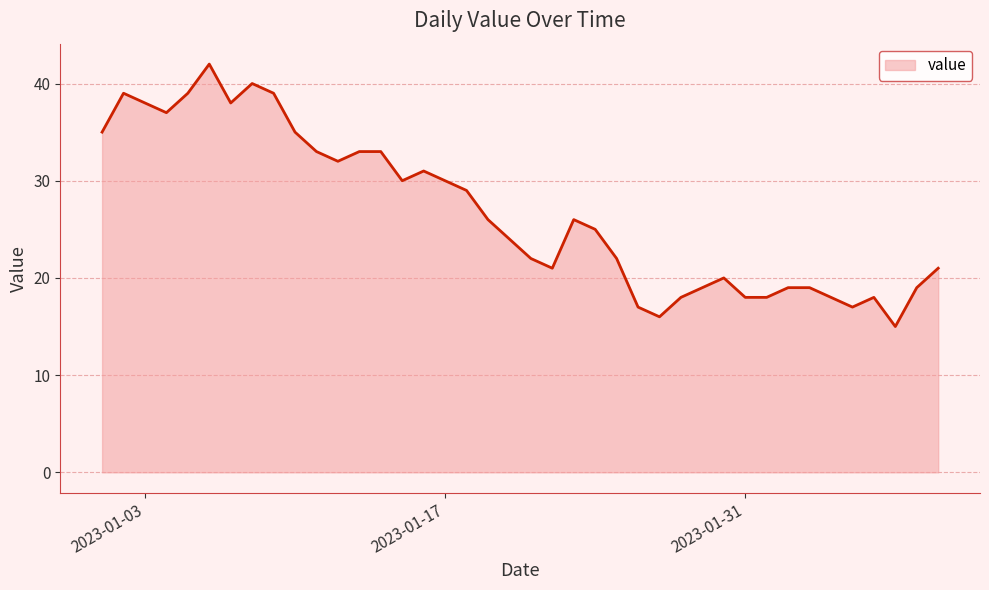

What is the difference between the maximum and minimum values?

27